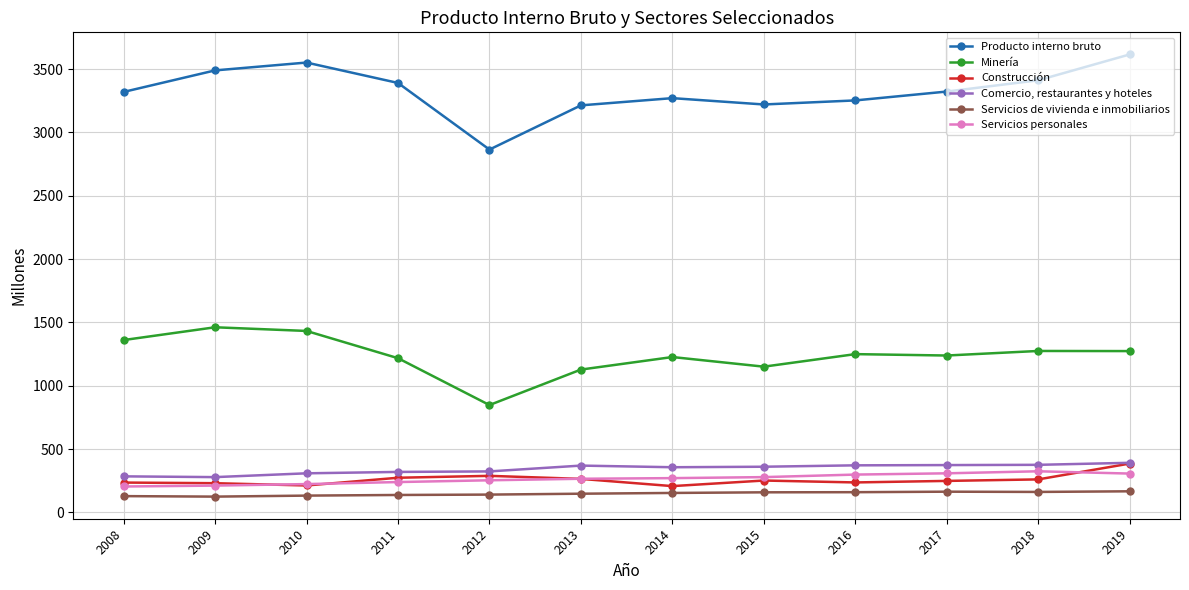

At which label does Producto interno bruto reach its minimum?

2012